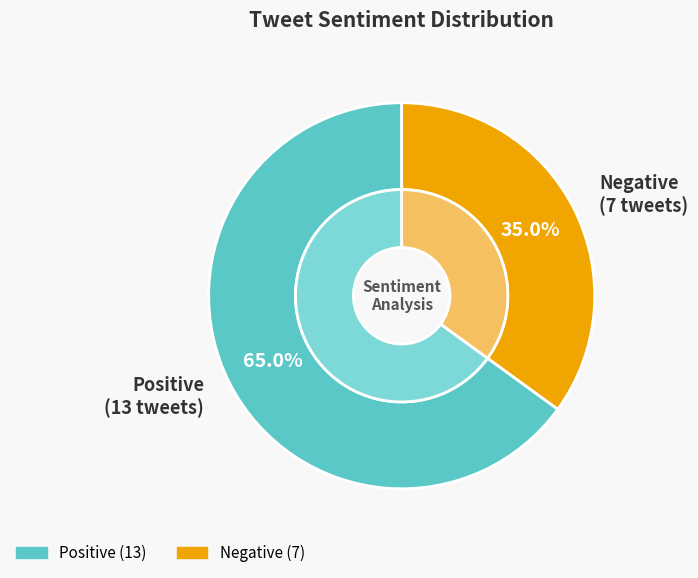

Combined, do Negative and Positive account for over 50%?

Yes